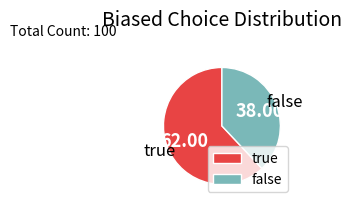

Which category has the biggest portion of the pie?

true